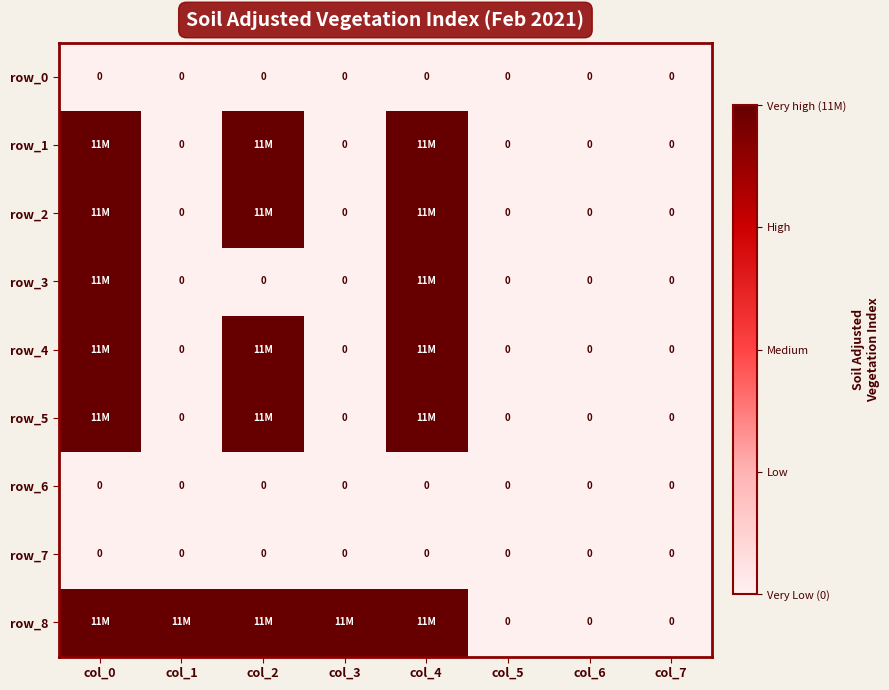

Count the row_2 values in the range 0 to 11000000.

8